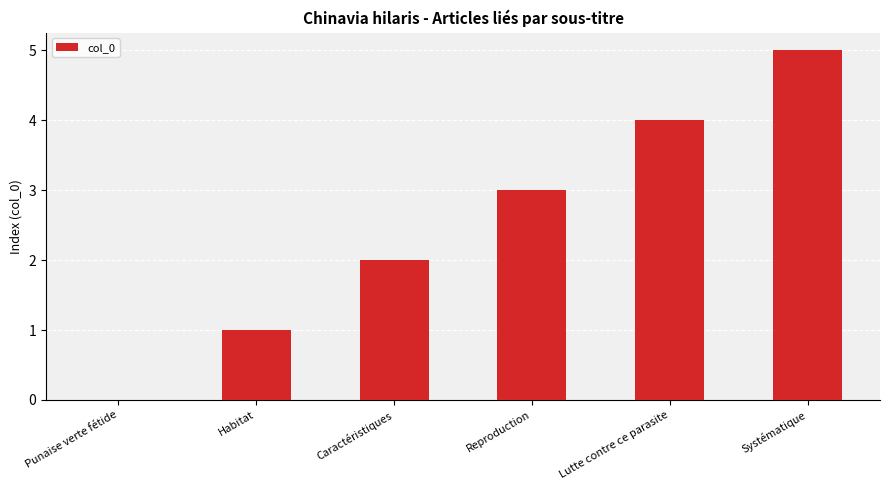

What is the greatest value displayed?

5